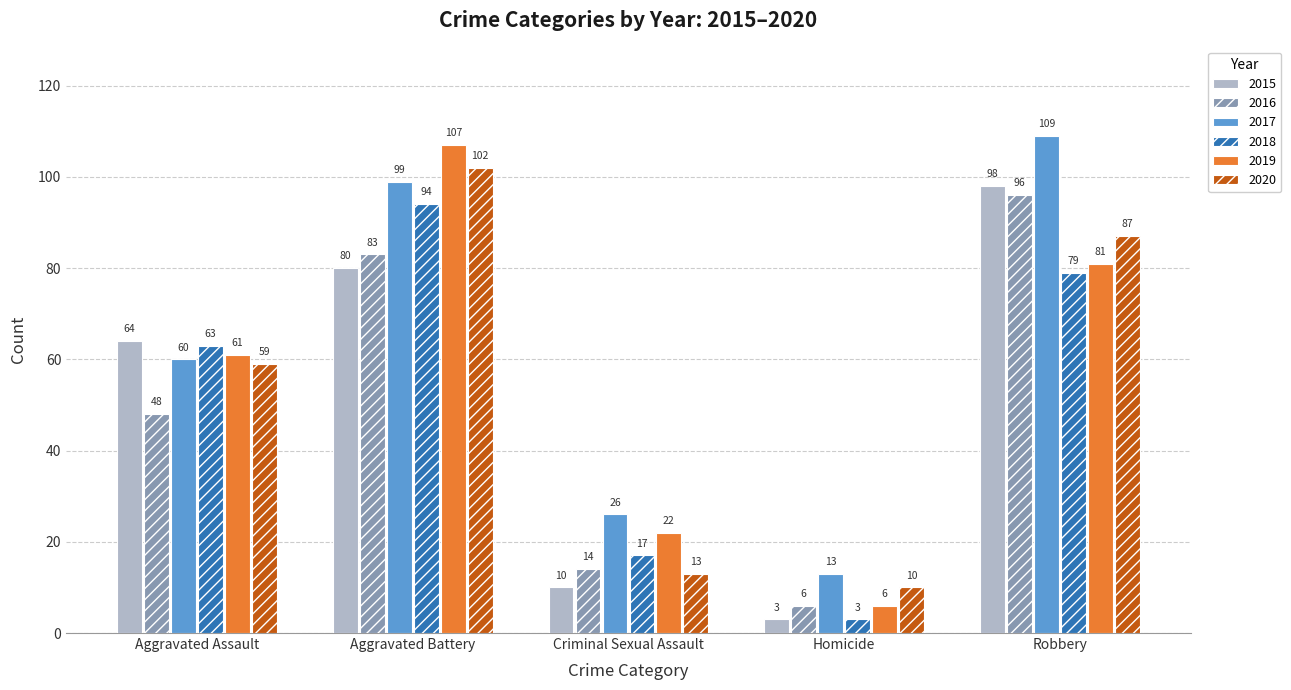

At which label does 2016 reach its minimum?

Homicide